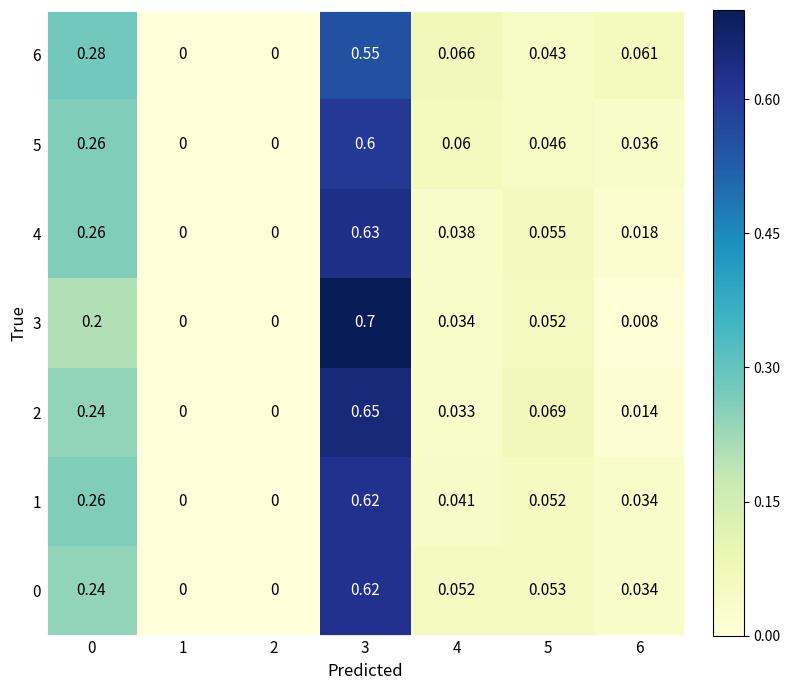

Is the value of 2 at 4 greater than the value of 1 at 6?

No